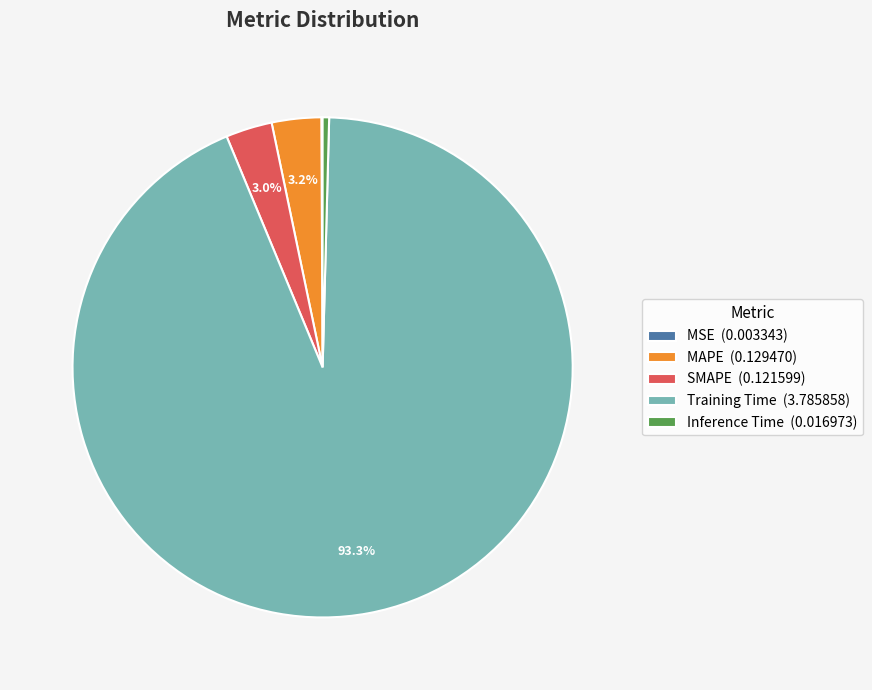

To the nearest percent, what is the average slice percentage?

20%